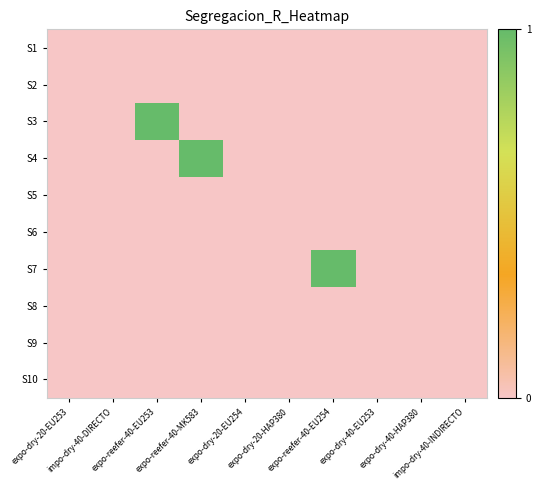

Reading right to left, what are all the values shown in this chart?

S1: impo-dry-40-INDIRECTO=0	expo-dry-40-HAP380=0	expo-dry-40-EU253=0	expo-reefer-40-EU254=0	expo-dry-20-HAP380=0	expo-dry-20-EU254=0	expo-reefer-40-MK583=0	expo-reefer-40-EU253=0	impo-dry-40-DIRECTO=0	expo-dry-20-EU253=0
S2: impo-dry-40-INDIRECTO=0	expo-dry-40-HAP380=0	expo-dry-40-EU253=0	expo-reefer-40-EU254=0	expo-dry-20-HAP380=0	expo-dry-20-EU254=0	expo-reefer-40-MK583=0	expo-reefer-40-EU253=0	impo-dry-40-DIRECTO=0	expo-dry-20-EU253=0
S3: impo-dry-40-INDIRECTO=0	expo-dry-40-HAP380=0	expo-dry-40-EU253=0	expo-reefer-40-EU254=0	expo-dry-20-HAP380=0	expo-dry-20-EU254=0	expo-reefer-40-MK583=0	expo-reefer-40-EU253=1	impo-dry-40-DIRECTO=0	expo-dry-20-EU253=0
S4: impo-dry-40-INDIRECTO=0	expo-dry-40-HAP380=0	expo-dry-40-EU253=0	expo-reefer-40-EU254=0	expo-dry-20-HAP380=0	expo-dry-20-EU254=0	expo-reefer-40-MK583=1	expo-reefer-40-EU253=0	impo-dry-40-DIRECTO=0	expo-dry-20-EU253=0
S5: impo-dry-40-INDIRECTO=0	expo-dry-40-HAP380=0	expo-dry-40-EU253=0	expo-reefer-40-EU254=0	expo-dry-20-HAP380=0	expo-dry-20-EU254=0	expo-reefer-40-MK583=0	expo-reefer-40-EU253=0	impo-dry-40-DIRECTO=0	expo-dry-20-EU253=0
S6: impo-dry-40-INDIRECTO=0	expo-dry-40-HAP380=0	expo-dry-40-EU253=0	expo-reefer-40-EU254=0	expo-dry-20-HAP380=0	expo-dry-20-EU254=0	expo-reefer-40-MK583=0	expo-reefer-40-EU253=0	impo-dry-40-DIRECTO=0	expo-dry-20-EU253=0
S7: impo-dry-40-INDIRECTO=0	expo-dry-40-HAP380=0	expo-dry-40-EU253=0	expo-reefer-40-EU254=1	expo-dry-20-HAP380=0	expo-dry-20-EU254=0	expo-reefer-40-MK583=0	expo-reefer-40-EU253=0	impo-dry-40-DIRECTO=0	expo-dry-20-EU253=0
S8: impo-dry-40-INDIRECTO=0	expo-dry-40-HAP380=0	expo-dry-40-EU253=0	expo-reefer-40-EU254=0	expo-dry-20-HAP380=0	expo-dry-20-EU254=0	expo-reefer-40-MK583=0	expo-reefer-40-EU253=0	impo-dry-40-DIRECTO=0	expo-dry-20-EU253=0
S9: impo-dry-40-INDIRECTO=0	expo-dry-40-HAP380=0	expo-dry-40-EU253=0	expo-reefer-40-EU254=0	expo-dry-20-HAP380=0	expo-dry-20-EU254=0	expo-reefer-40-MK583=0	expo-reefer-40-EU253=0	impo-dry-40-DIRECTO=0	expo-dry-20-EU253=0
S10: impo-dry-40-INDIRECTO=0	expo-dry-40-HAP380=0	expo-dry-40-EU253=0	expo-reefer-40-EU254=0	expo-dry-20-HAP380=0	expo-dry-20-EU254=0	expo-reefer-40-MK583=0	expo-reefer-40-EU253=0	impo-dry-40-DIRECTO=0	expo-dry-20-EU253=0